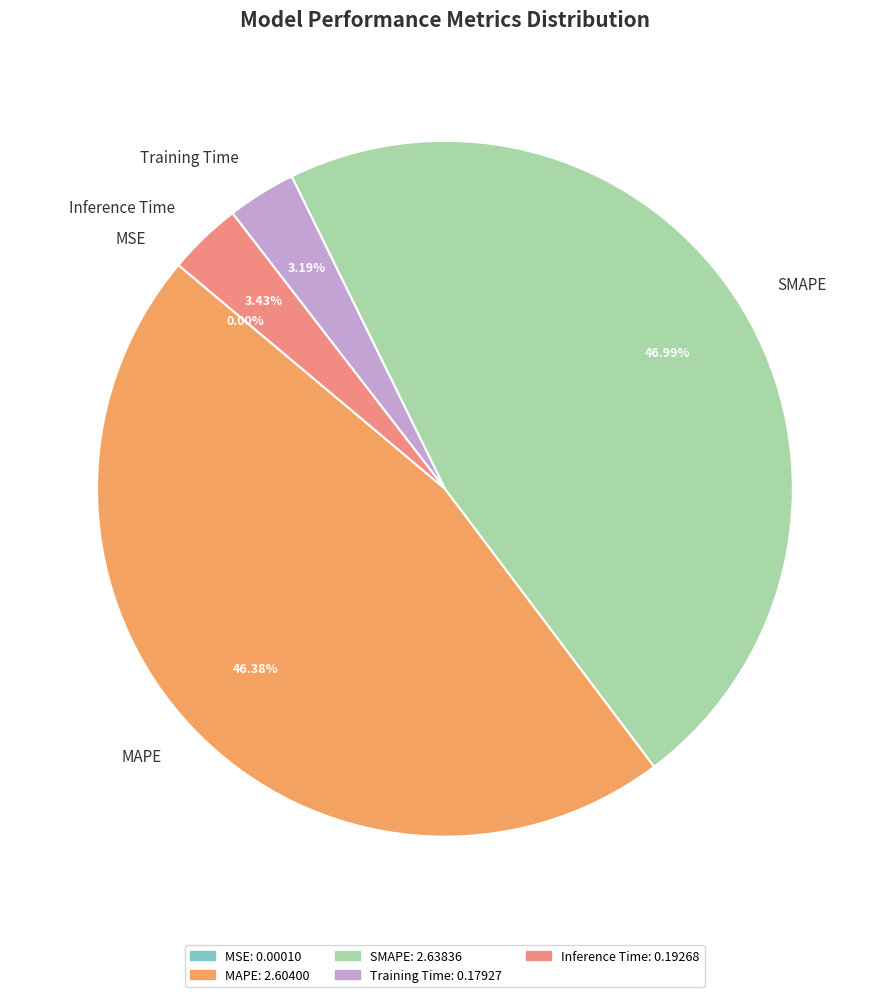

What is the largest slice in the pie chart?

SMAPE